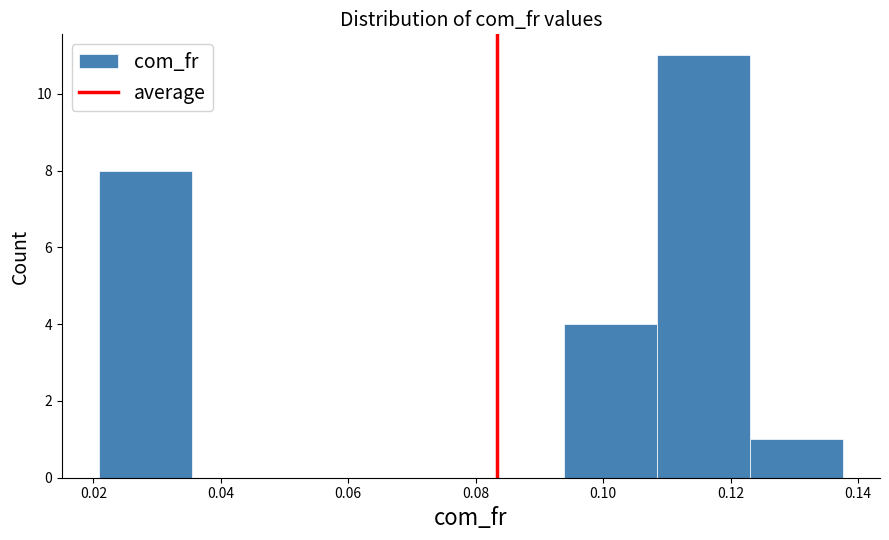

Over which range of the x-axis is the bar tallest?

0.108 to 0.124